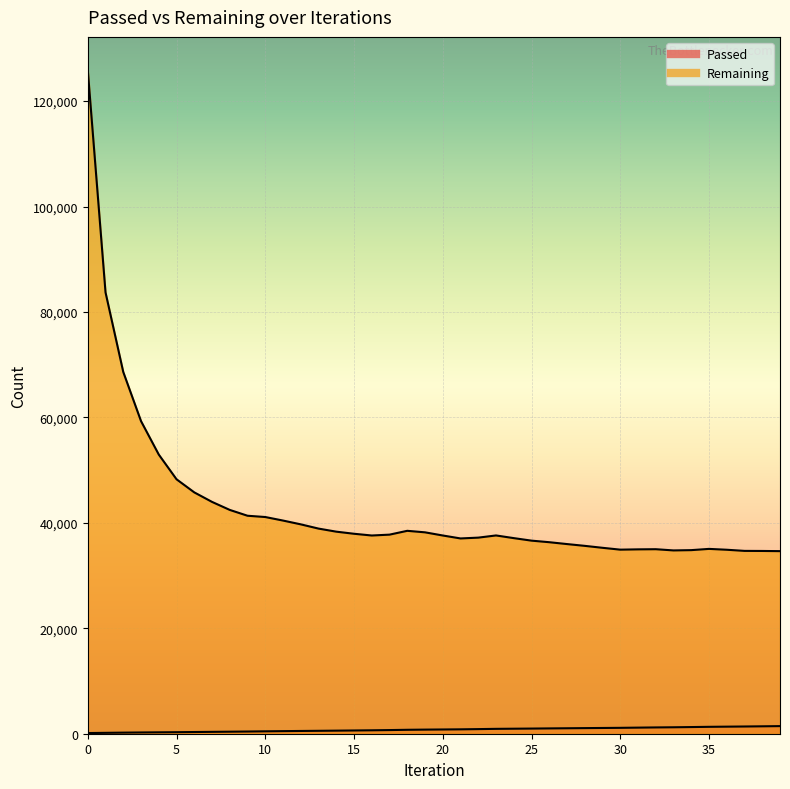

What are all the series names shown in the legend?

Passed, Remaining